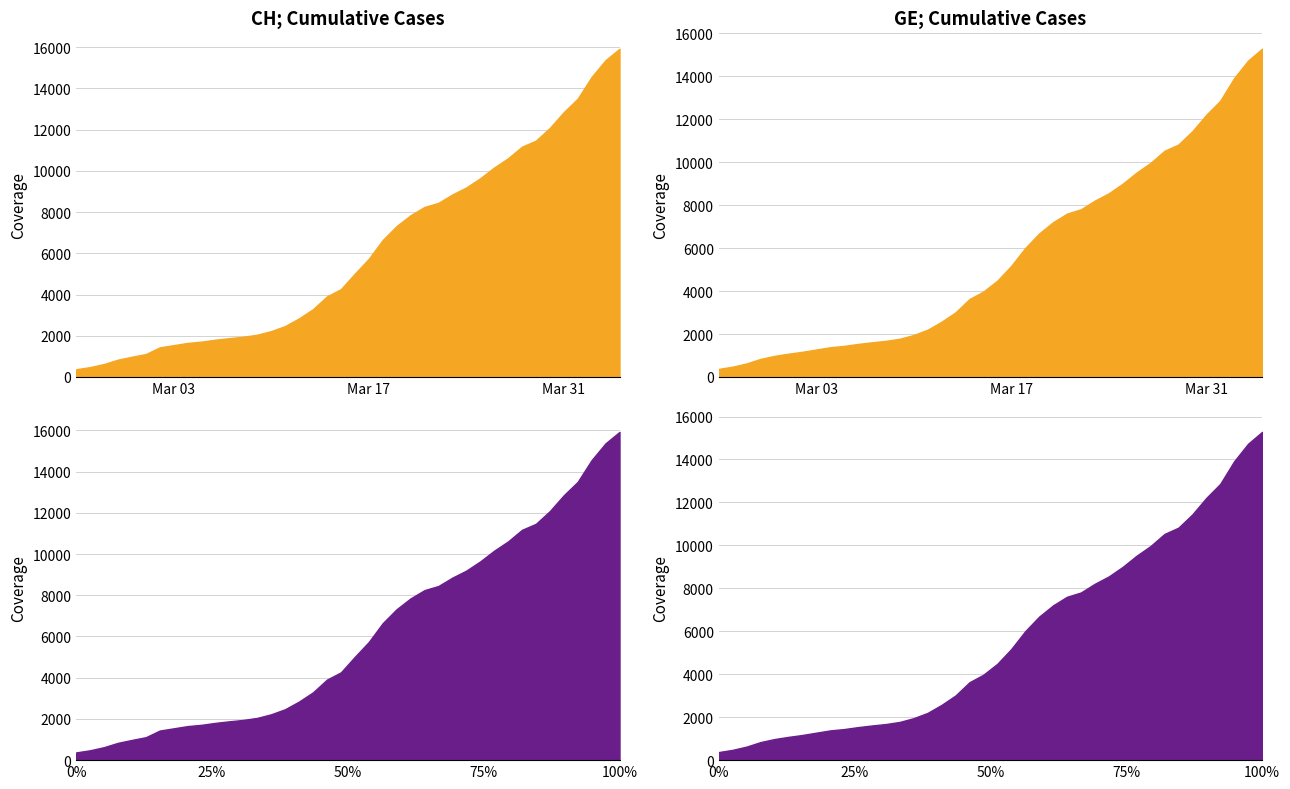

The value of CH at 2020-03-06 is 1809. True or false?

True